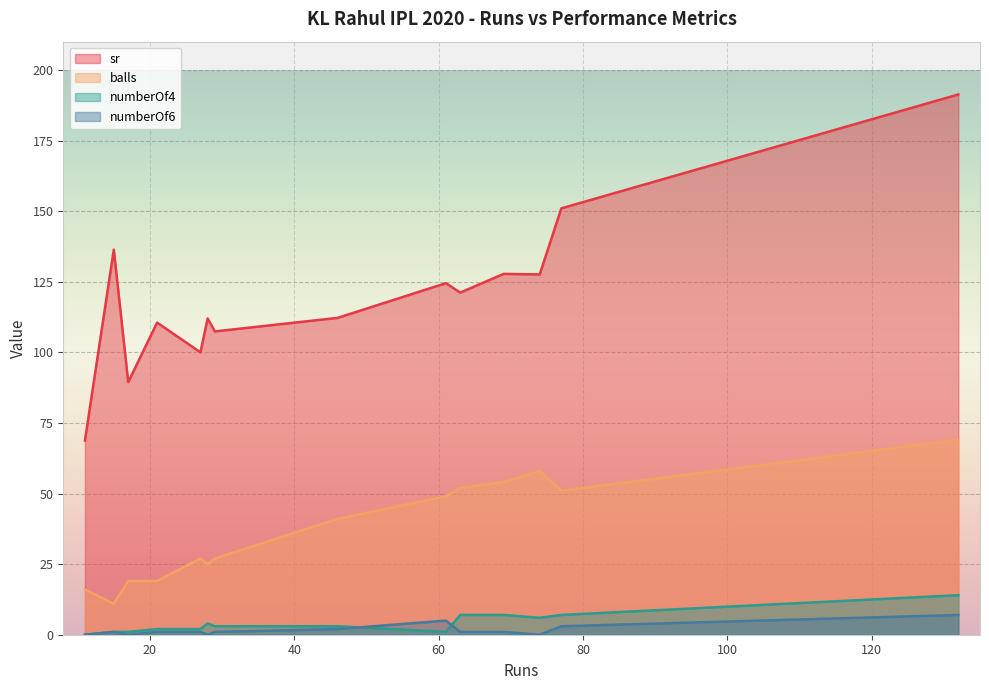

Which series has the largest range (max minus min)?

sr